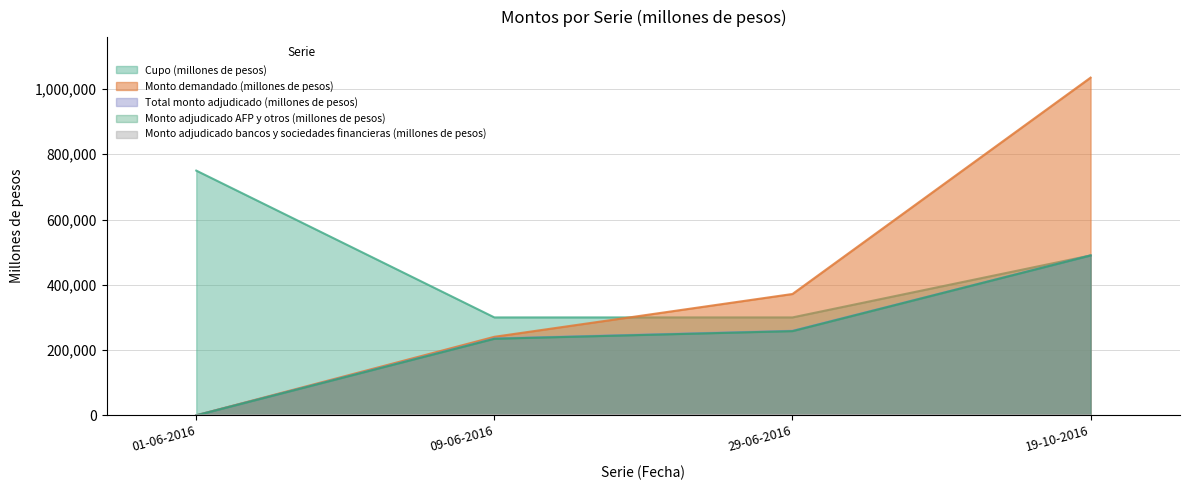

What is the difference between the maximum and minimum values in the Monto adjudicado AFP y otros (millones de pesos) series?

490000